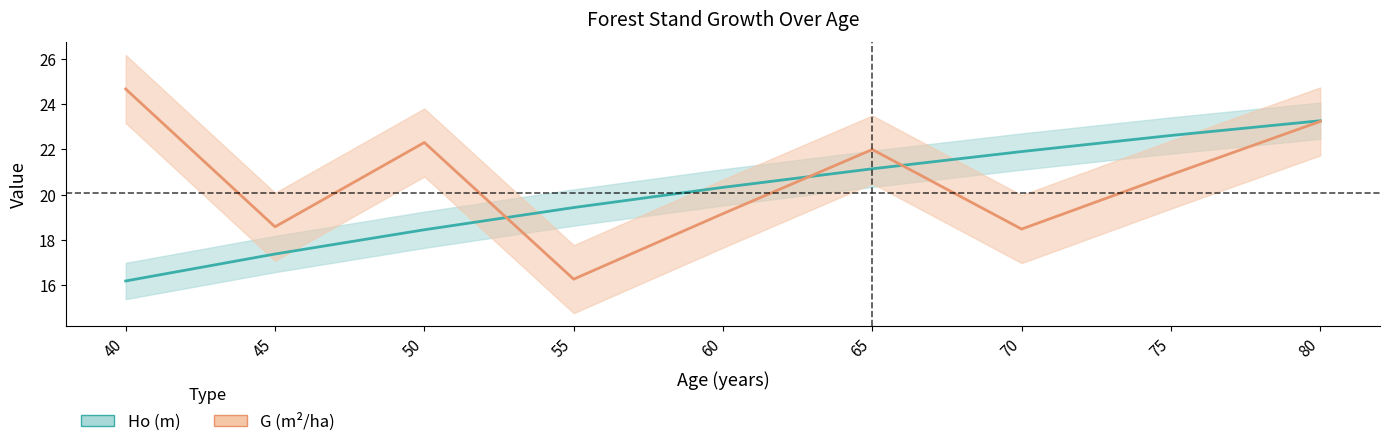

After their last crossing, which series has the higher values: Ho (m) or G (m2/ha)?

Ho (m)